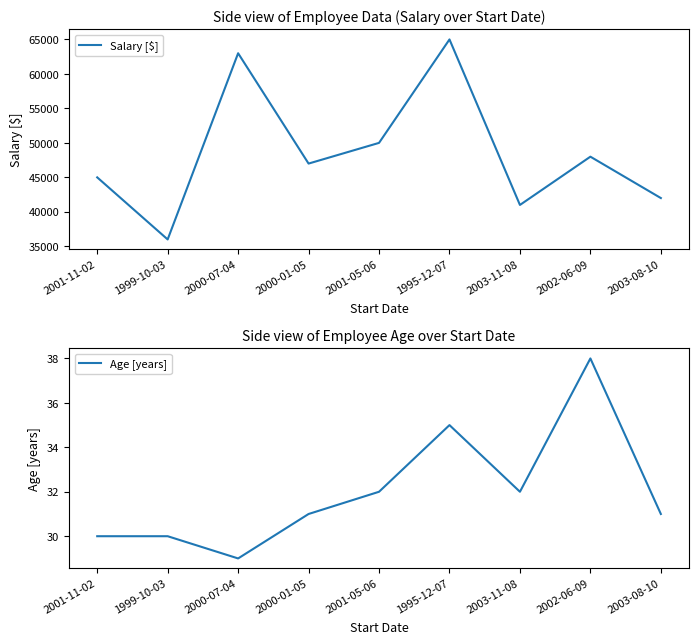

What is the average value of the Salary [$] series?

48556